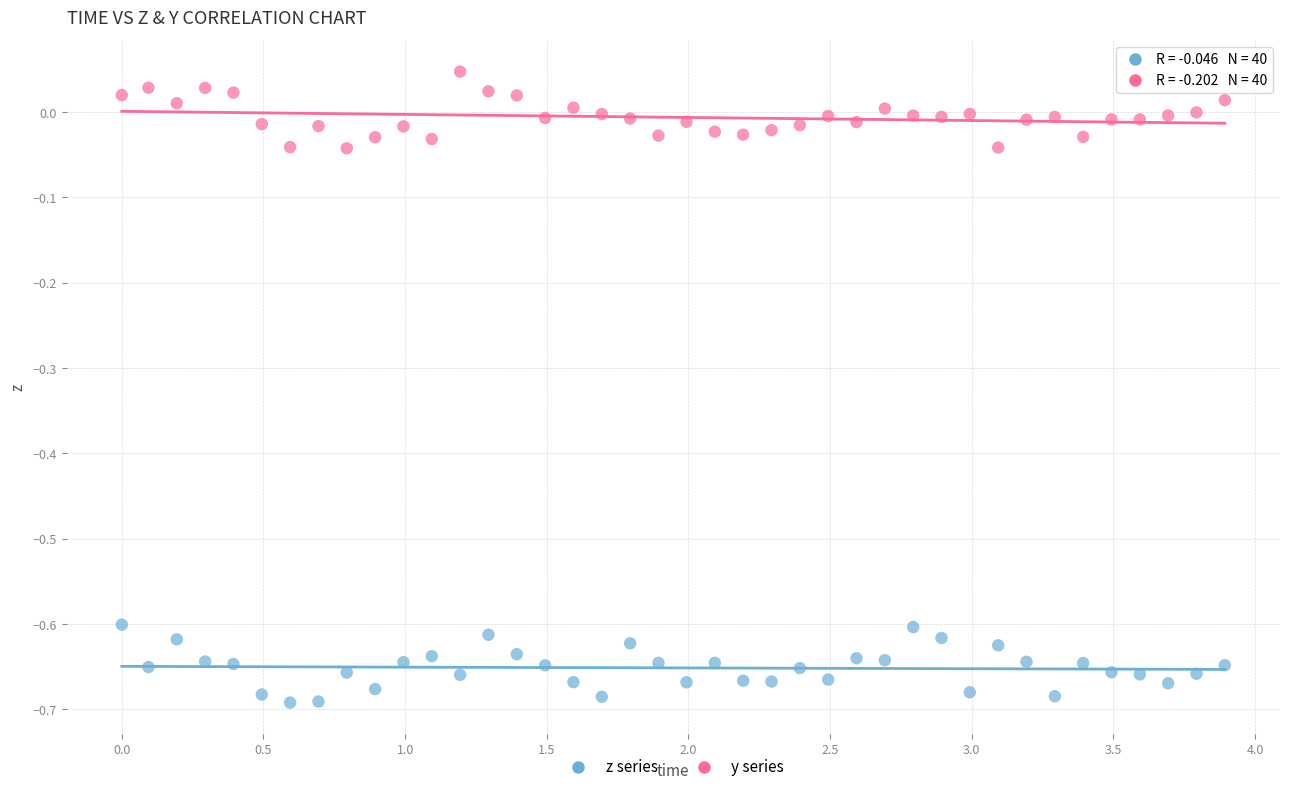

Across all data points, what is the range of X values (max minus min)?

3.9